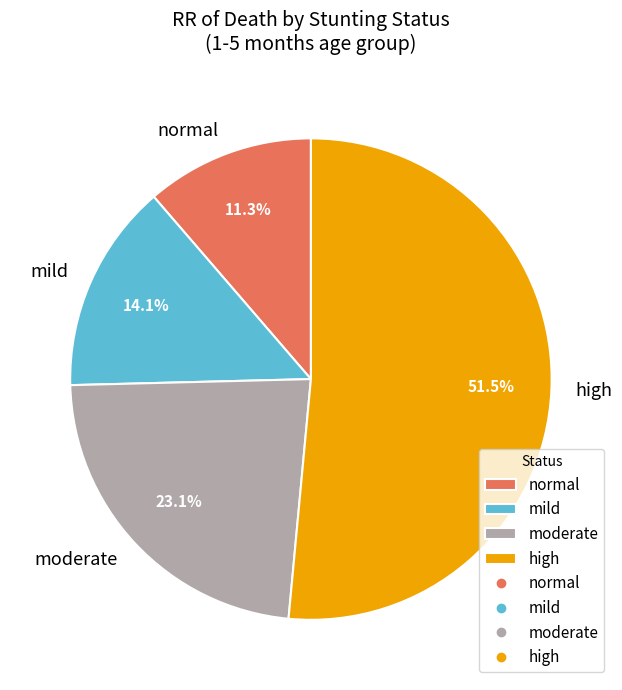

What is the ratio of the value at moderate to the value at normal?

2.0